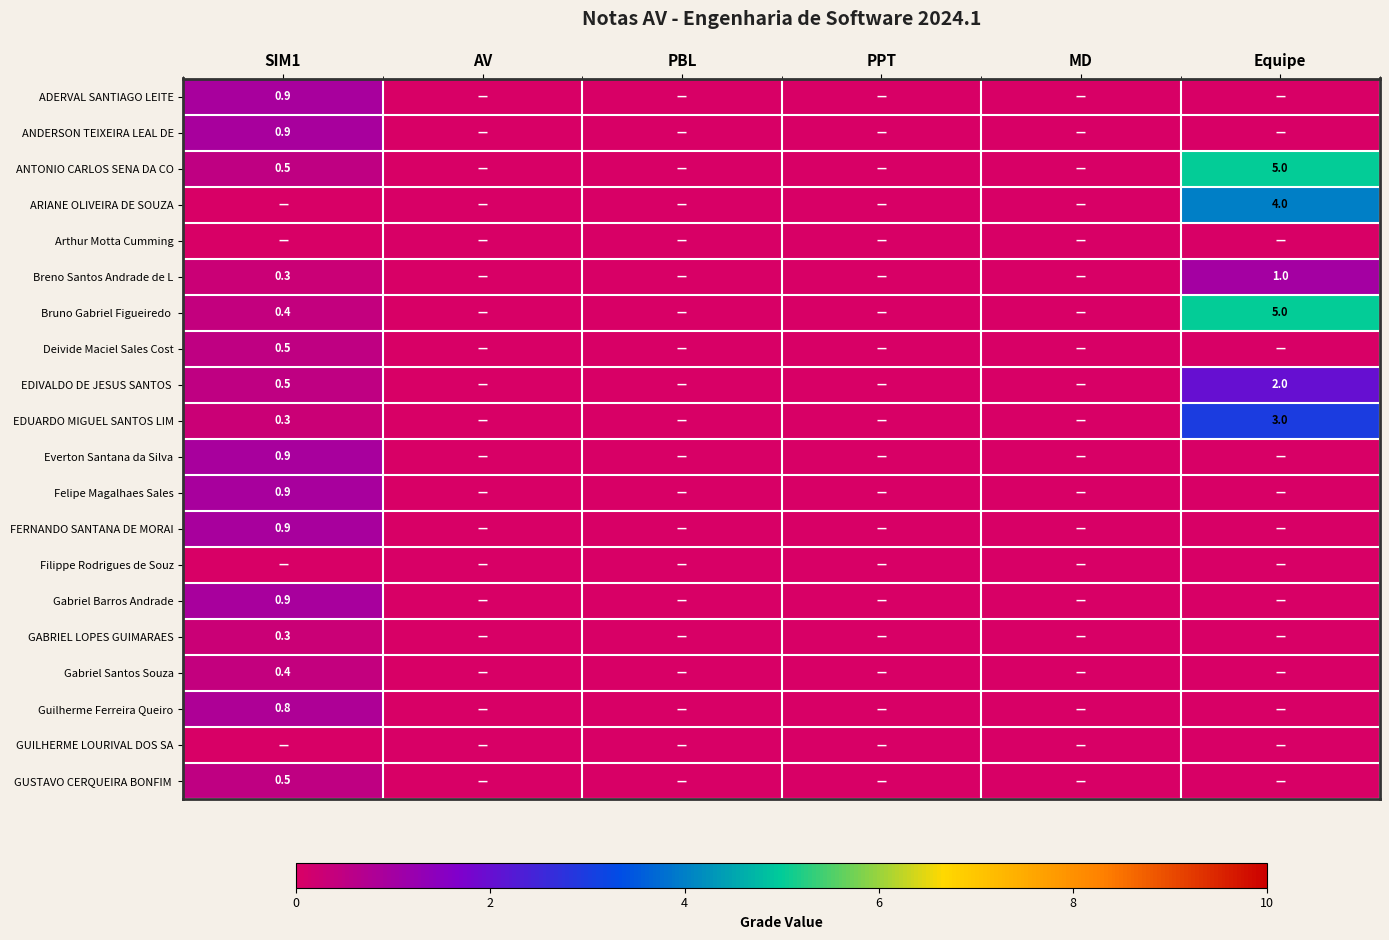

The value of Breno Santos Andrade de L at SIM1 is 0.3. True or false?

True